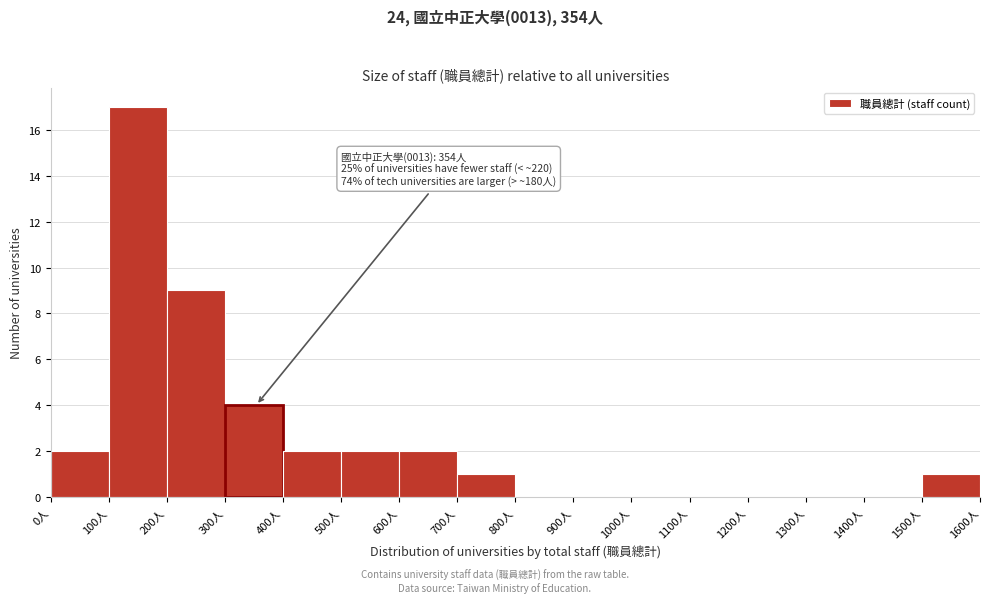

Which range on the x-axis has the tallest bar?

100 to 200